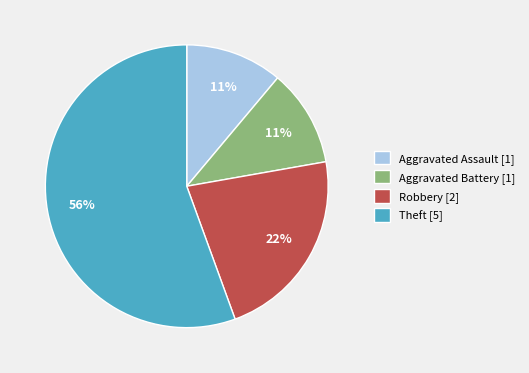

To the nearest percent, what percentage of the pie is Aggravated Battery?

11%